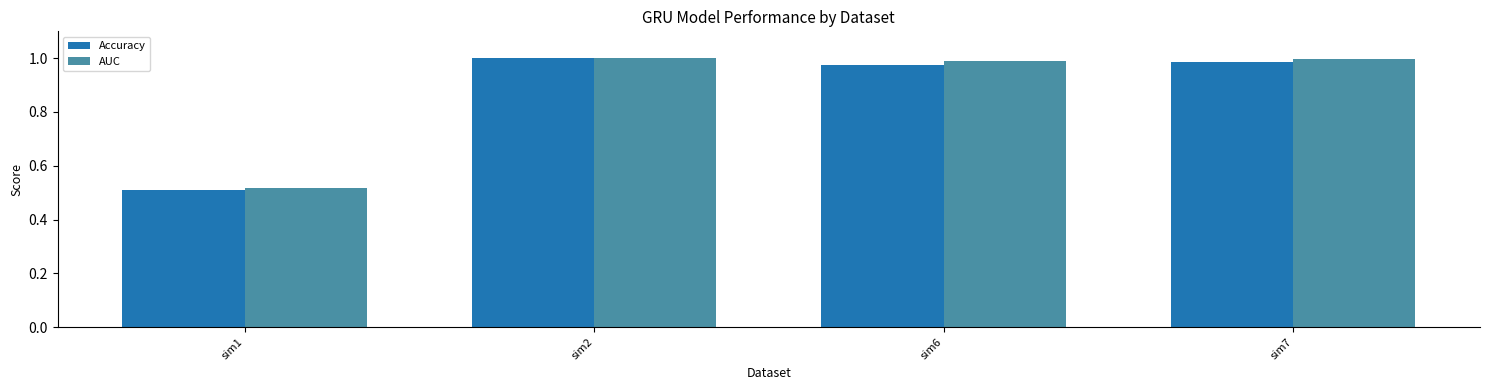

At which label is Accuracy closest to 0?

sim1